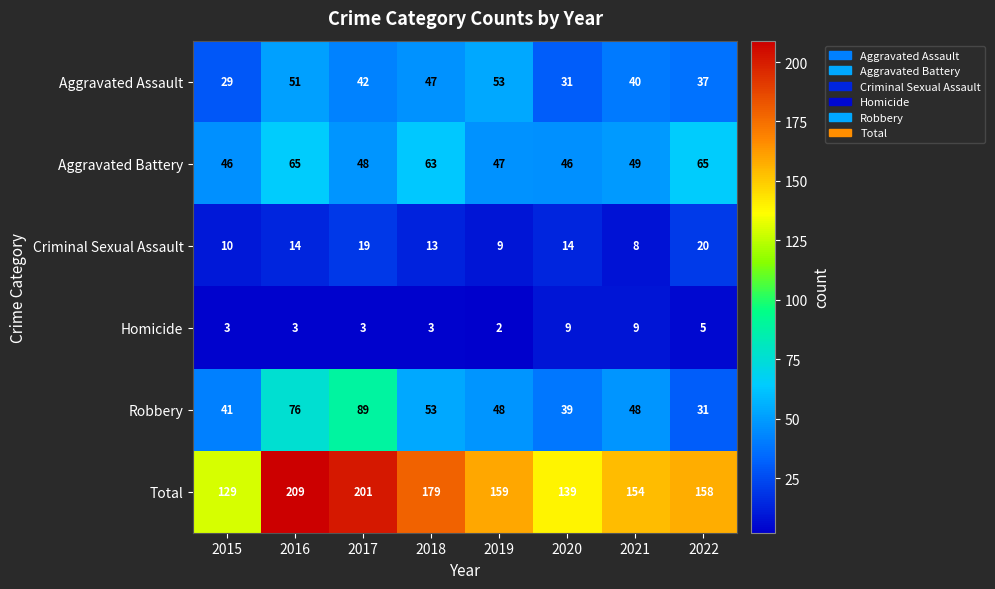

At which label does Total first exceed 159?

2016